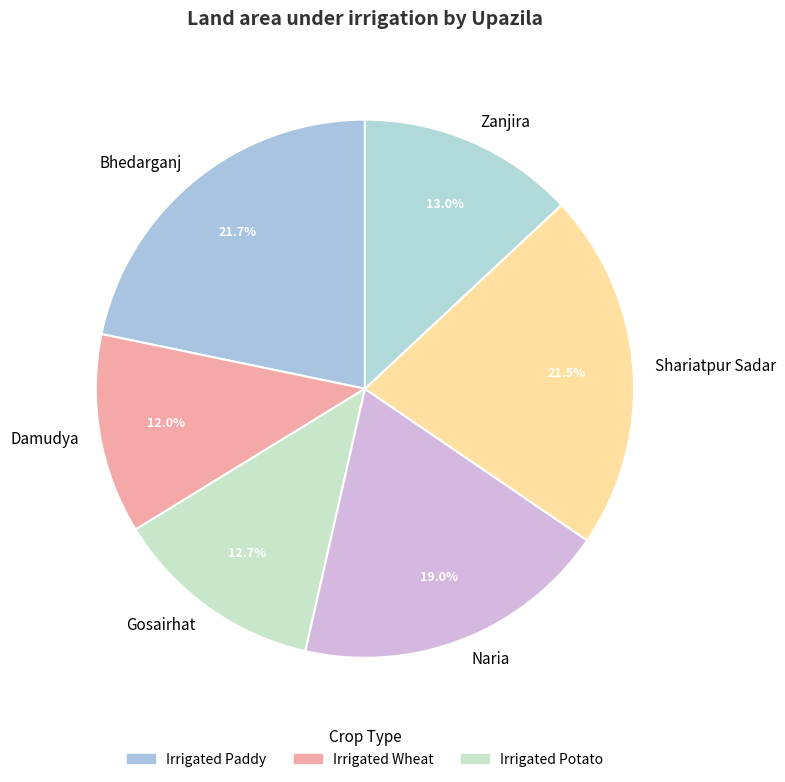

Approximately how many times larger is the value at Damudya compared to Shariatpur Sadar?

0.6